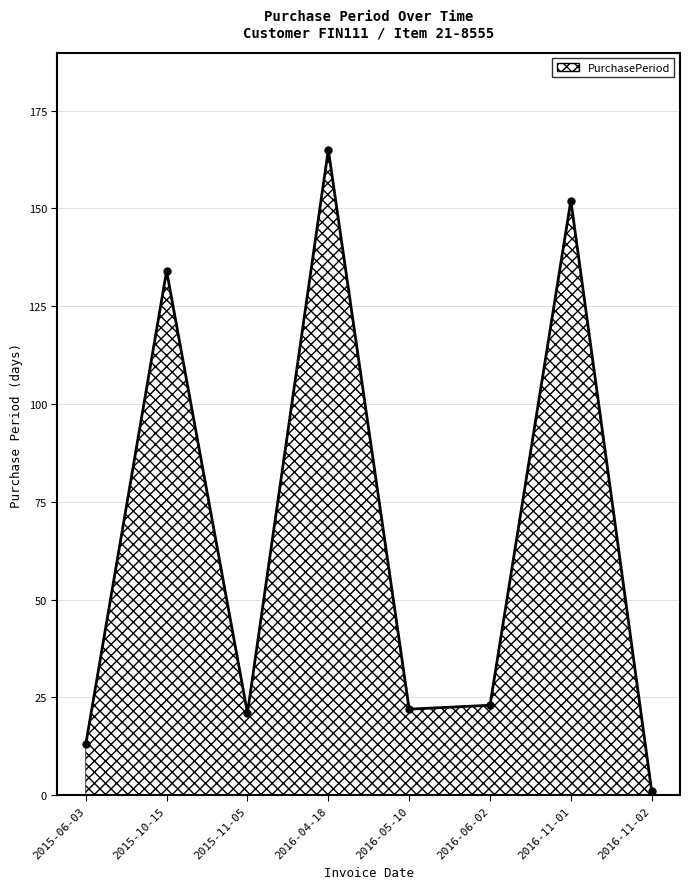

How many lines are shown in the chart?

1